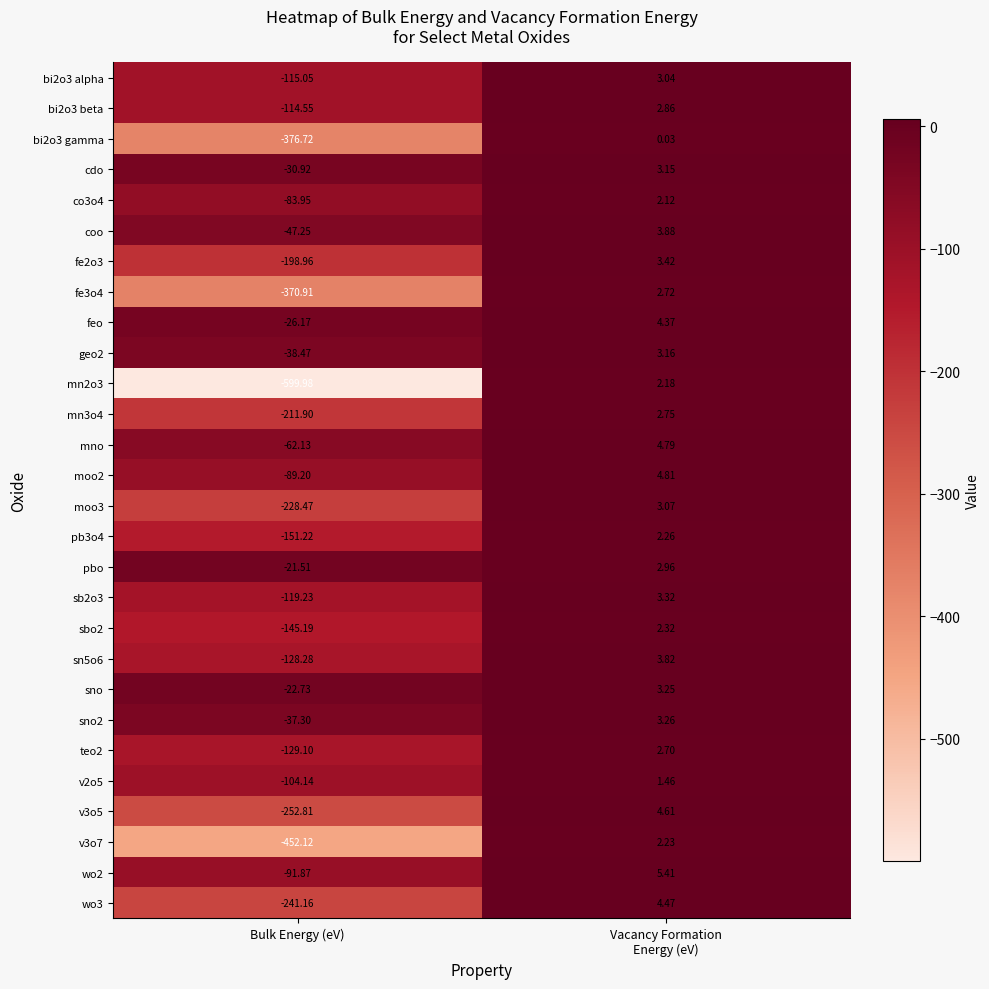

Which series has the largest total across all categories?

pbo